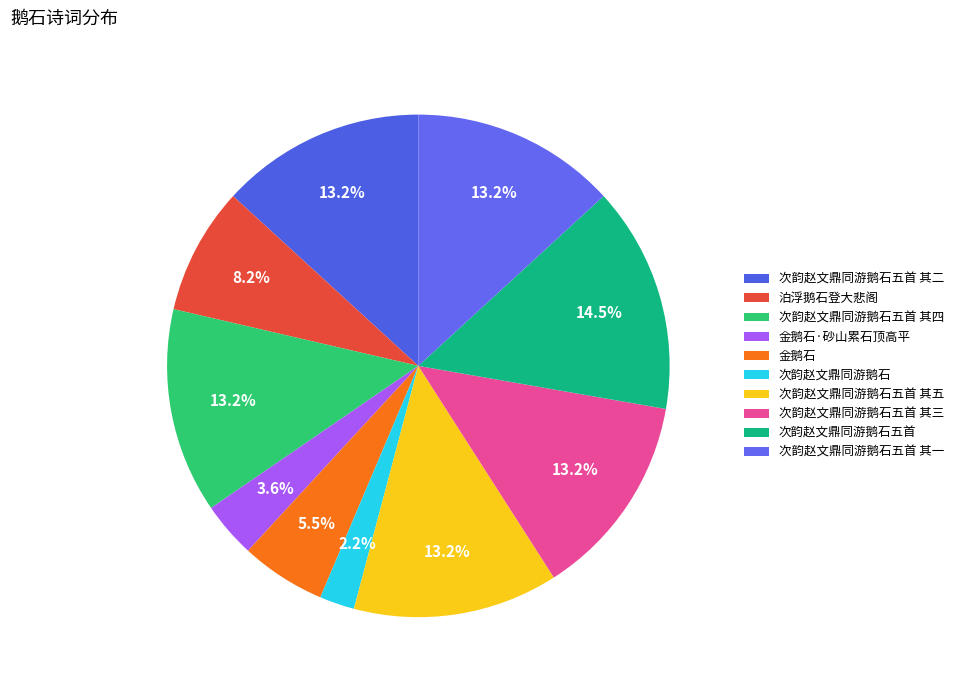

How many slices are in this pie chart?

10